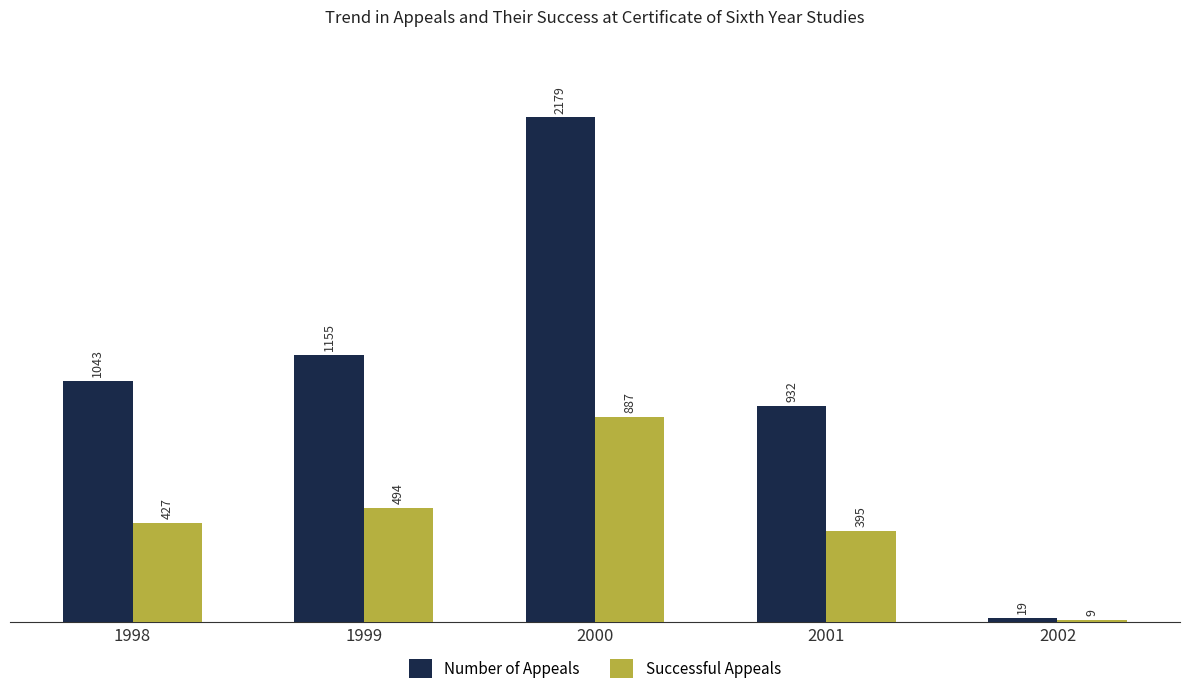

What is the maximum value shown in the chart?

2179